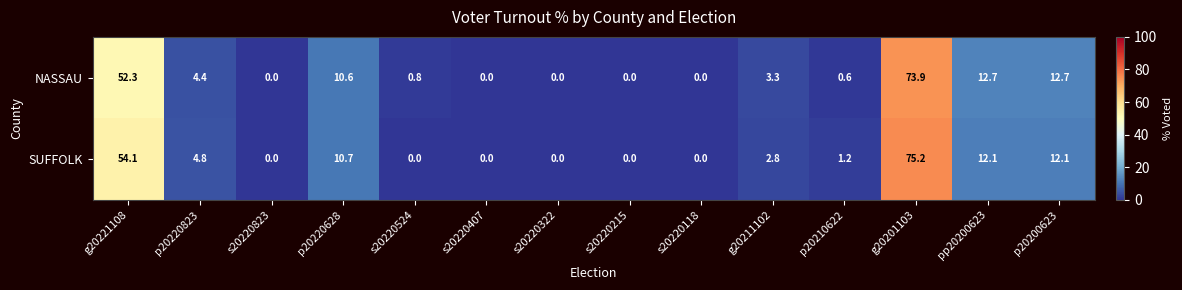

At which label does SUFFOLK first exceed 2?

g20221108